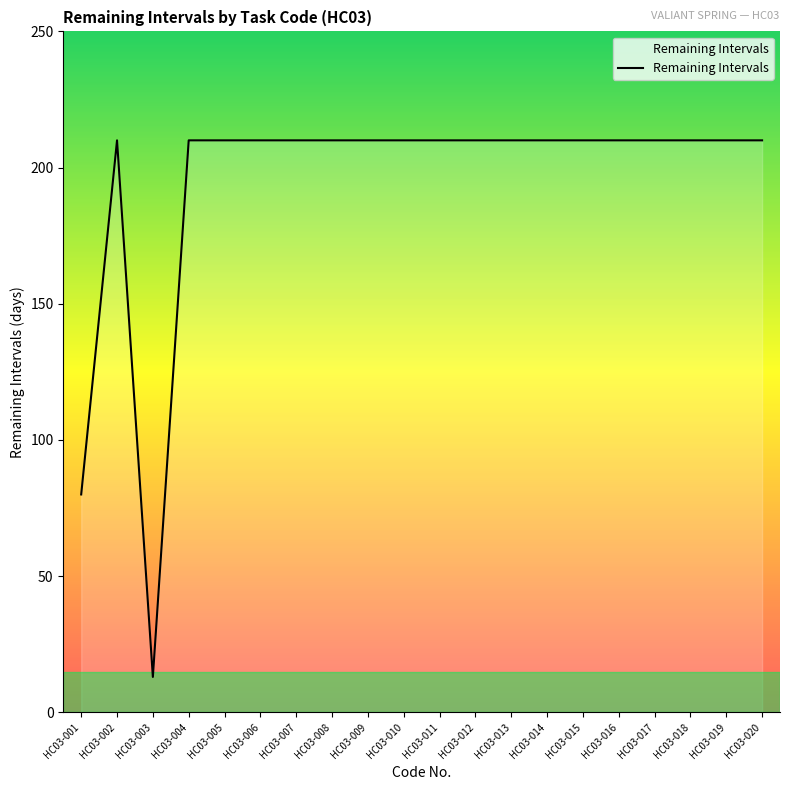

Approximately how many times larger is the value at HC03-004 compared to HC03-010?

1.0